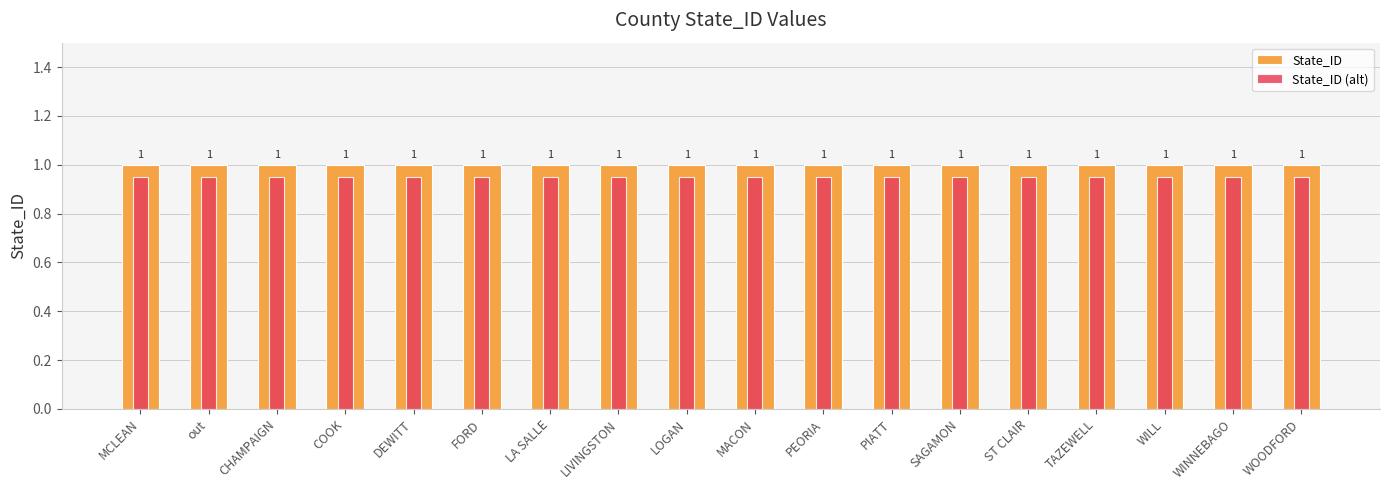

Which category has the highest value across all series?

MCLEAN